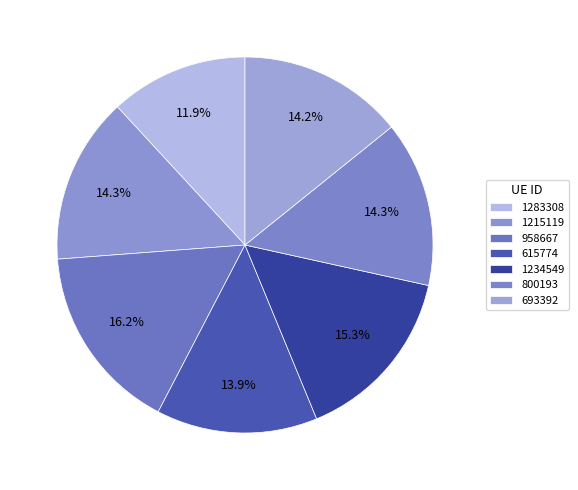

Is it true that 1283308 is 2% of the pie?

False